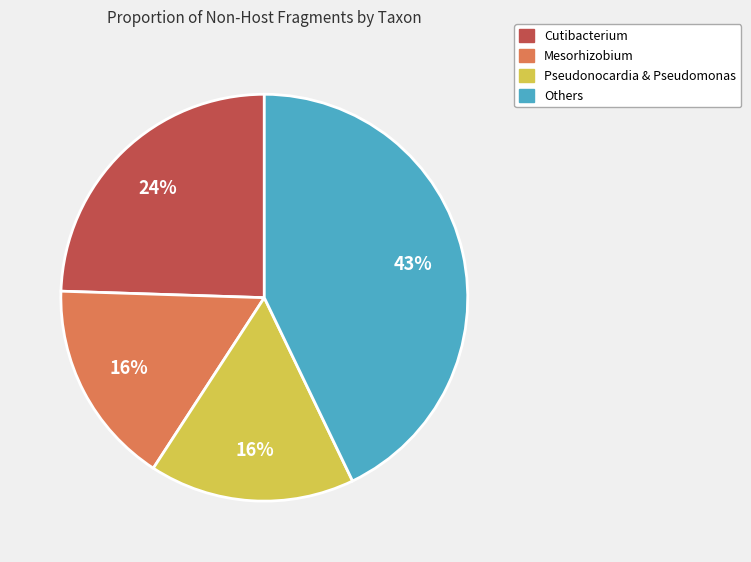

Is there a majority slice in this chart?

No